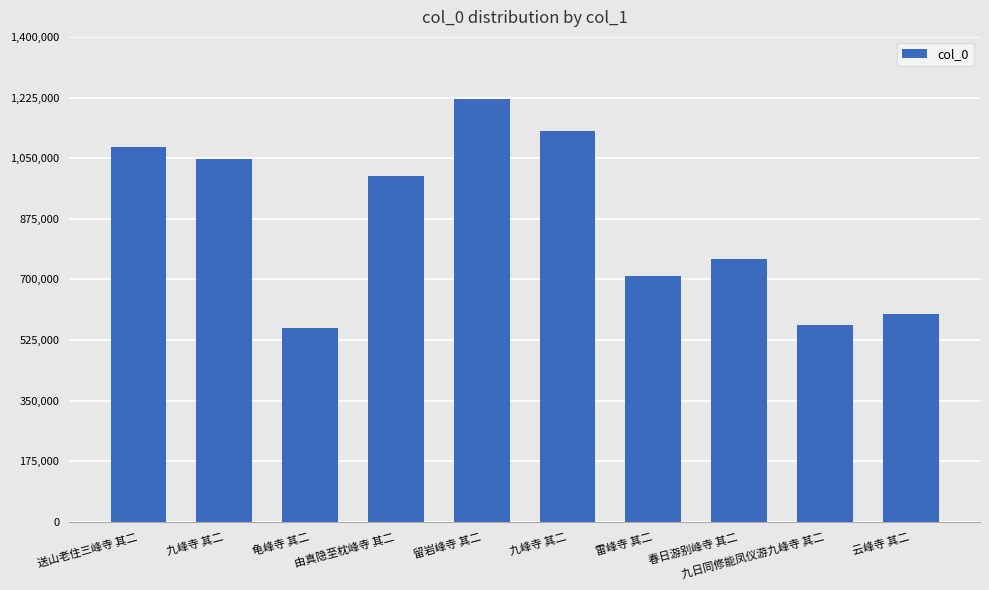

How many bars are there in total?

10